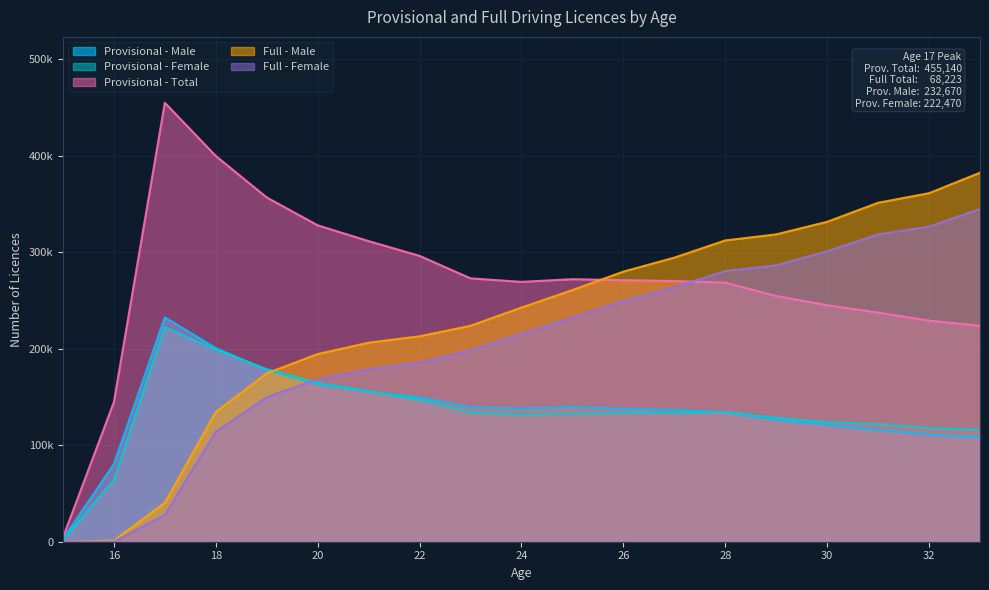

Which series changed the most between 21 and 32?

Full - Male